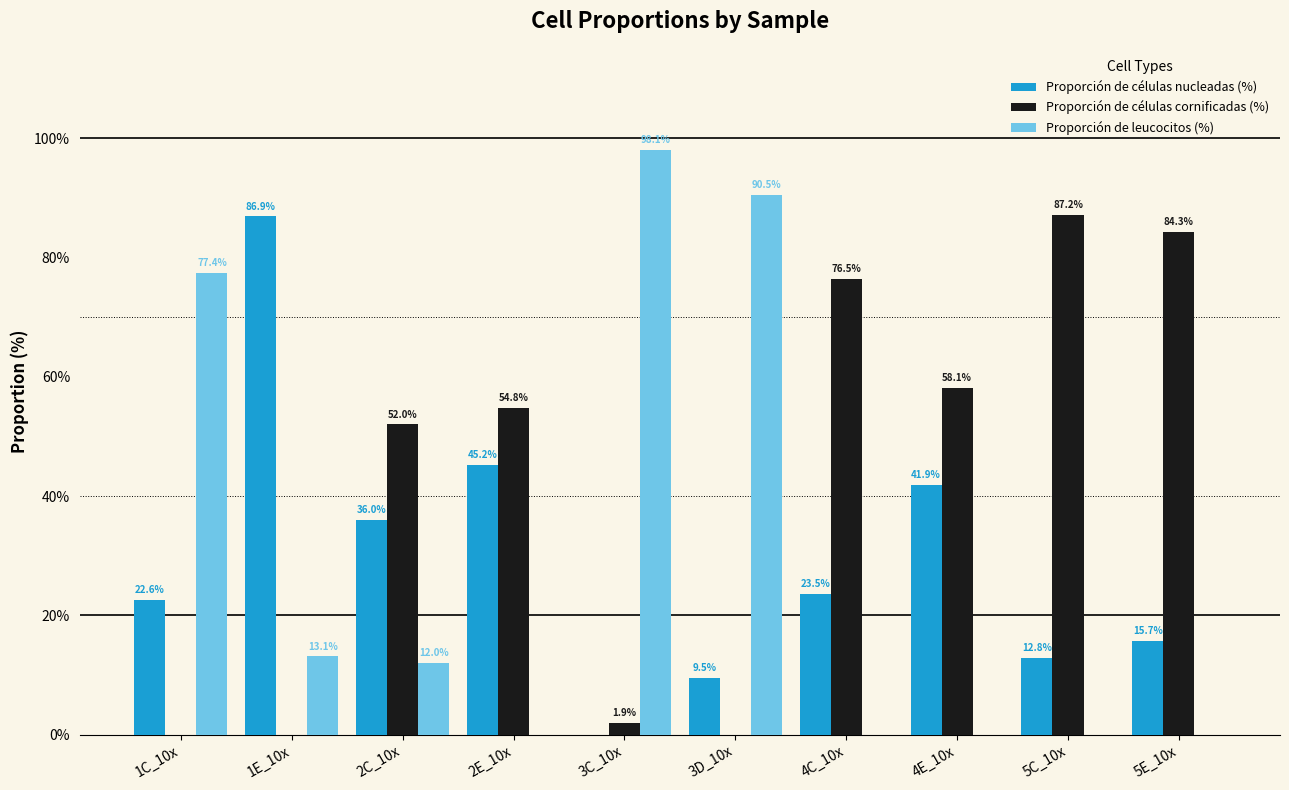

At which category does the chart reach its peak across all series?

3C_10x